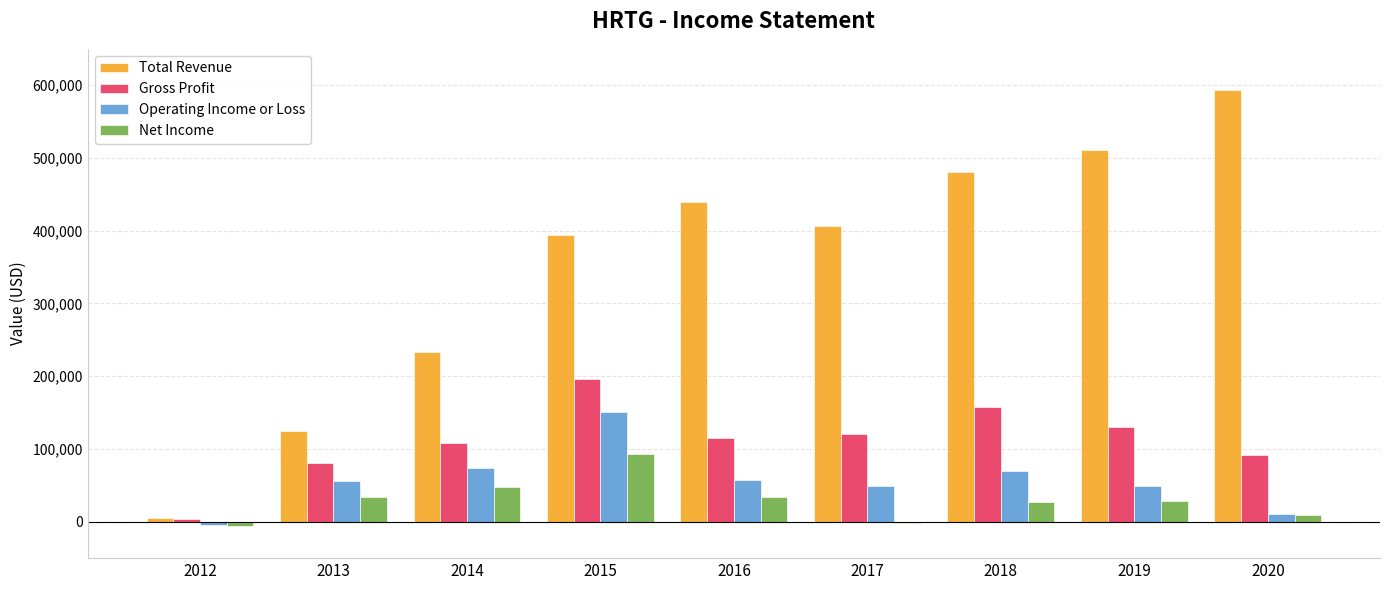

What is the maximum value shown in the chart?

593400